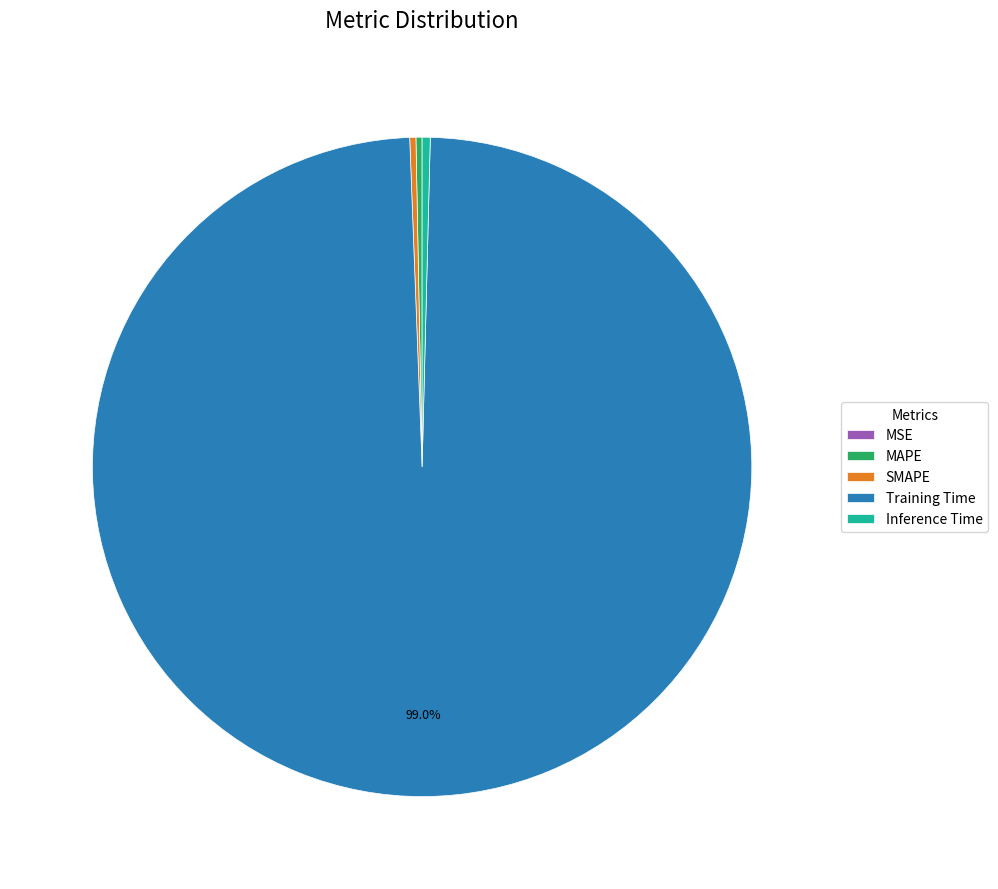

What is the largest slice in the pie chart?

Training Time